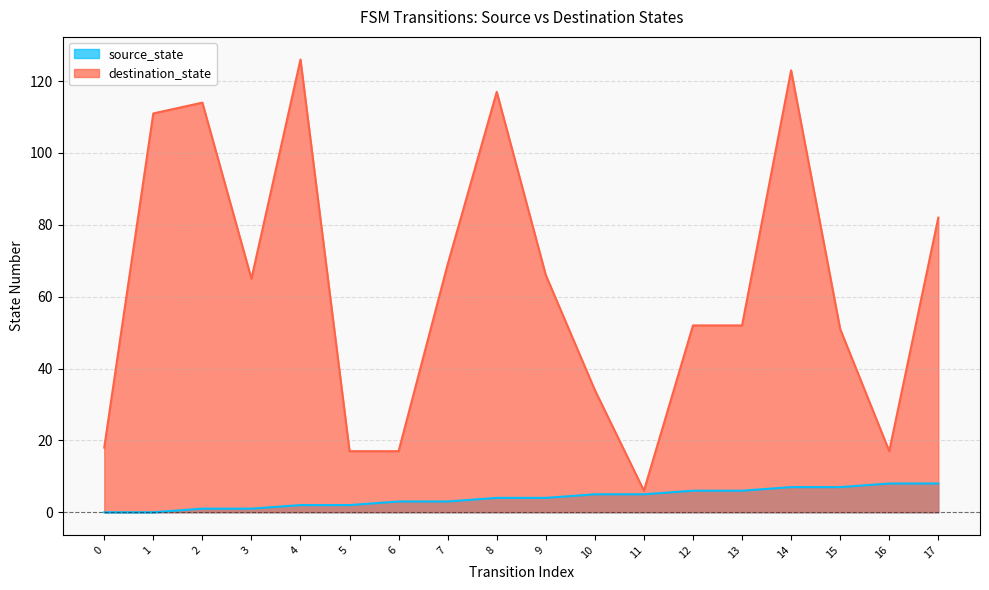

The value of source_state at 17 is 13. True or false?

False